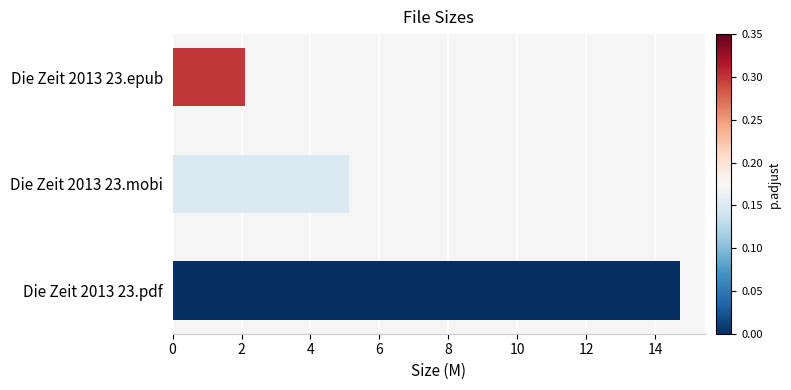

What is the average value?

7.3